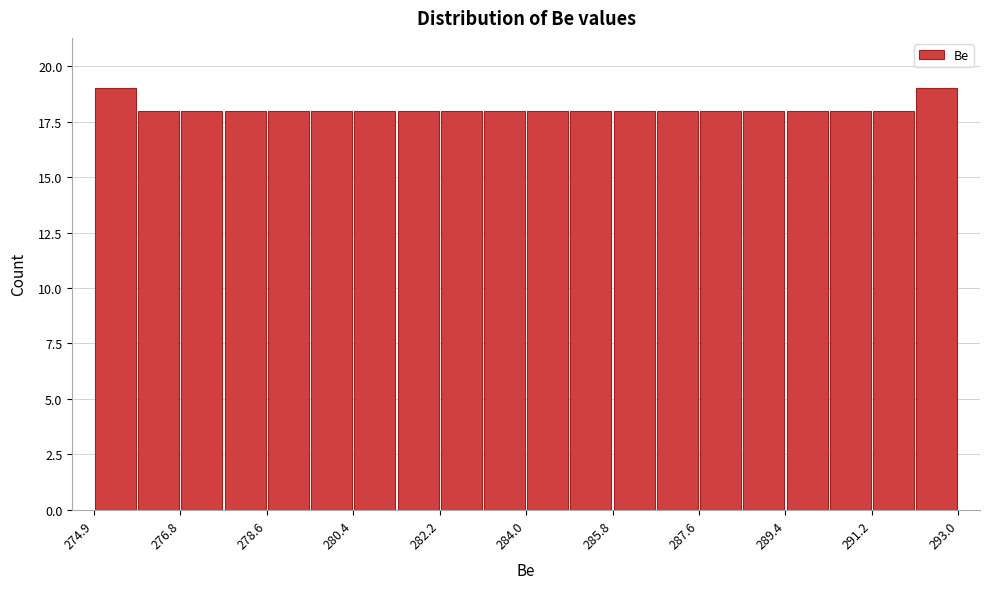

Reading left to right, list every bar in this chart as the range it spans on the x-axis followed by its height. Neither the bar edges nor the heights are printed on the chart, so give them approximately, as read against the axes.

275.0 to 275.8: 19
275.8 to 276.8: 18
276.8 to 277.6: 18
277.6 to 278.6: 18
278.6 to 279.4: 18
279.4 to 280.4: 18
280.4 to 281.2: 18
281.2 to 282.2: 18
282.2 to 283.0: 18
283.0 to 284.0: 18
284.0 to 284.8: 18
284.8 to 285.8: 18
285.8 to 286.6: 18
286.6 to 287.6: 18
287.6 to 288.4: 18
288.4 to 289.4: 18
289.4 to 290.2: 18
290.2 to 291.2: 18
291.2 to 292.0: 18
292.0 to 293.0: 19